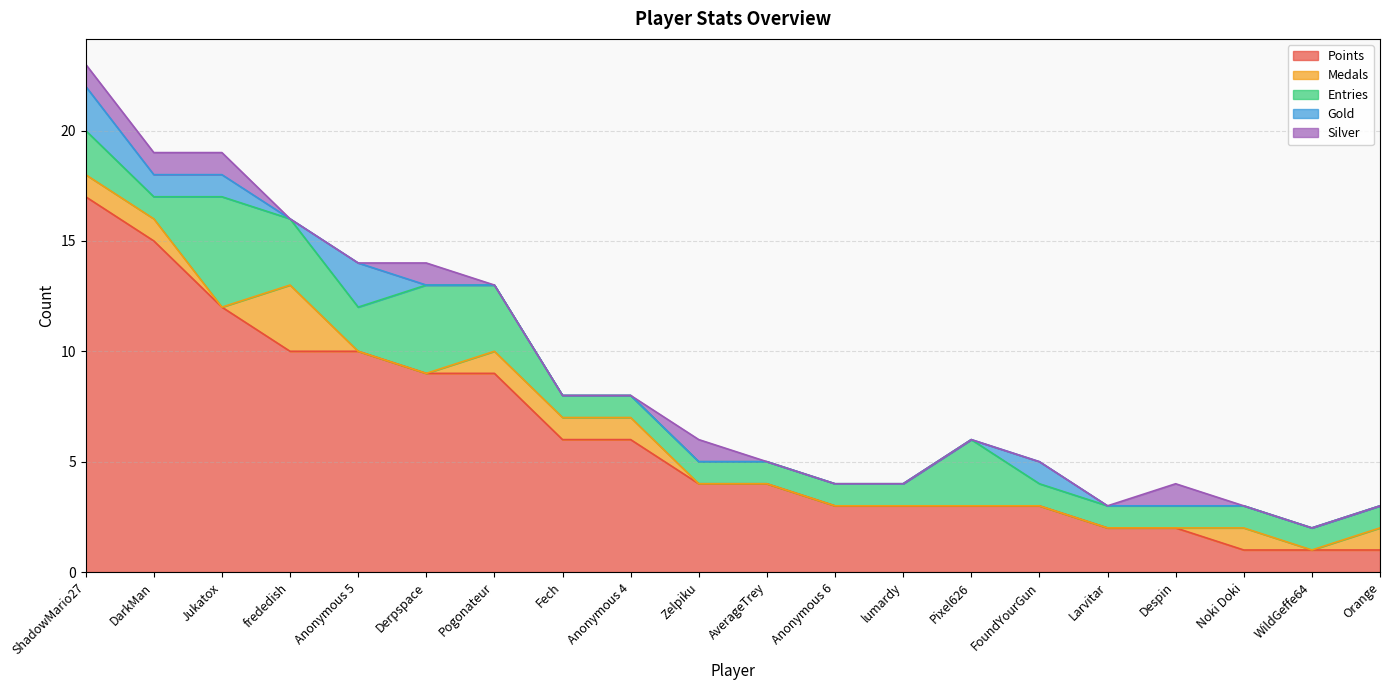

The Silver series shows 0 at Anonymous 4. True or false?

False